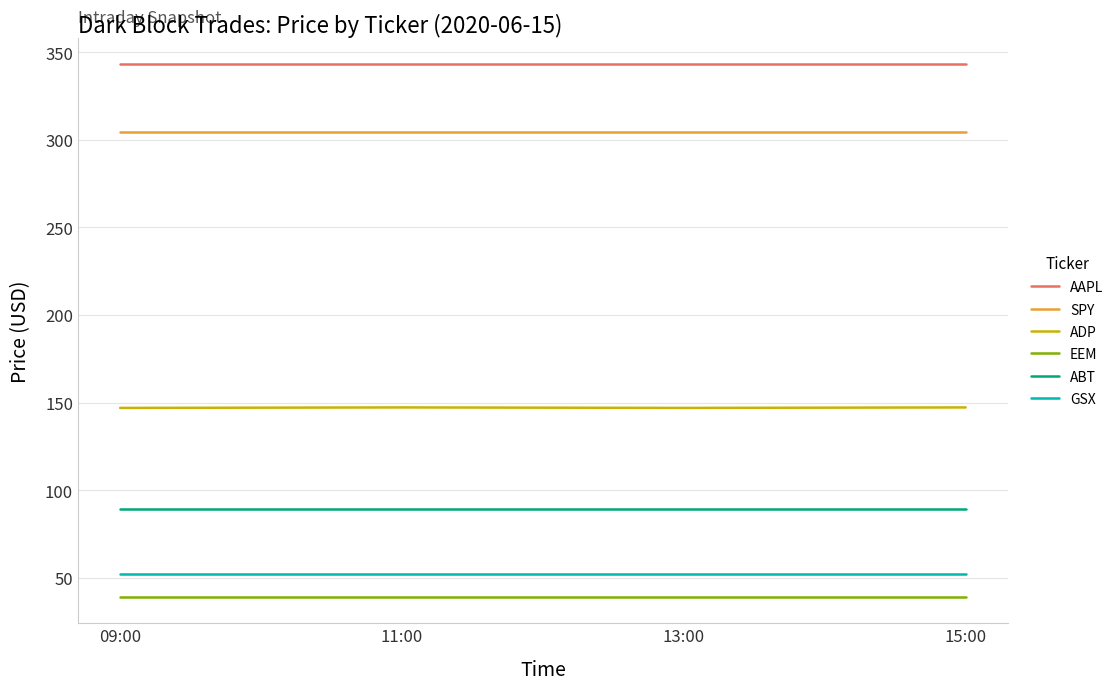

True or false: AAPL and SPY cross at least once.

False